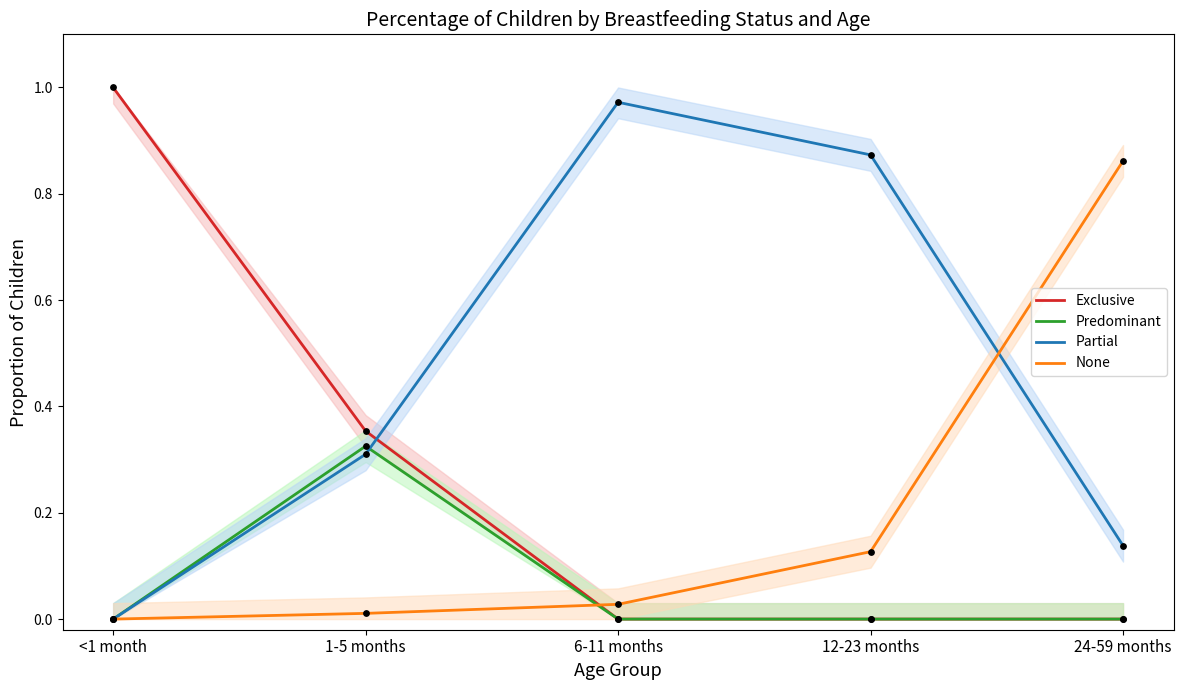

Which series has the largest Y range (max minus min)?

Exclusive